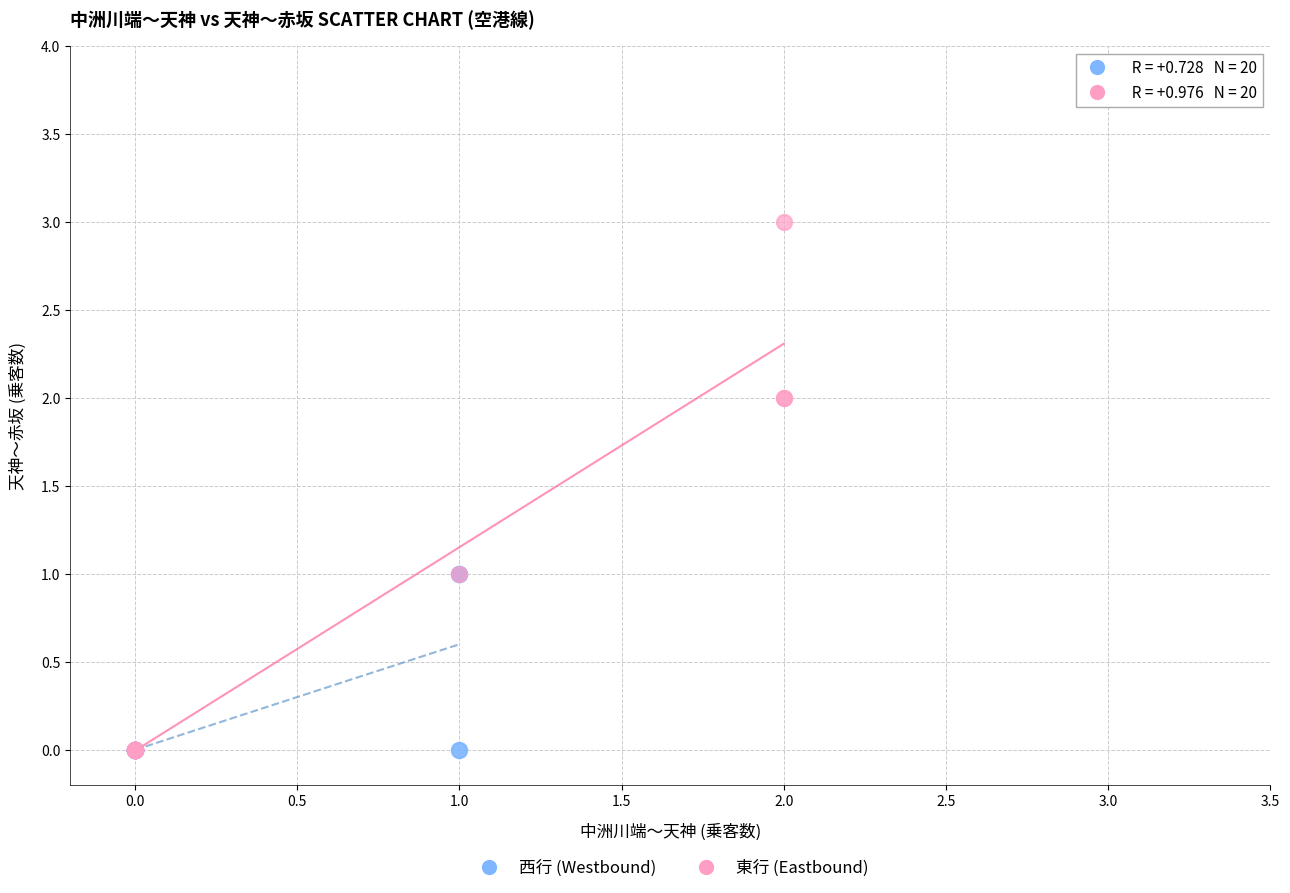

What are all the series names shown in the legend?

西行 (Westbound), 東行 (Eastbound)